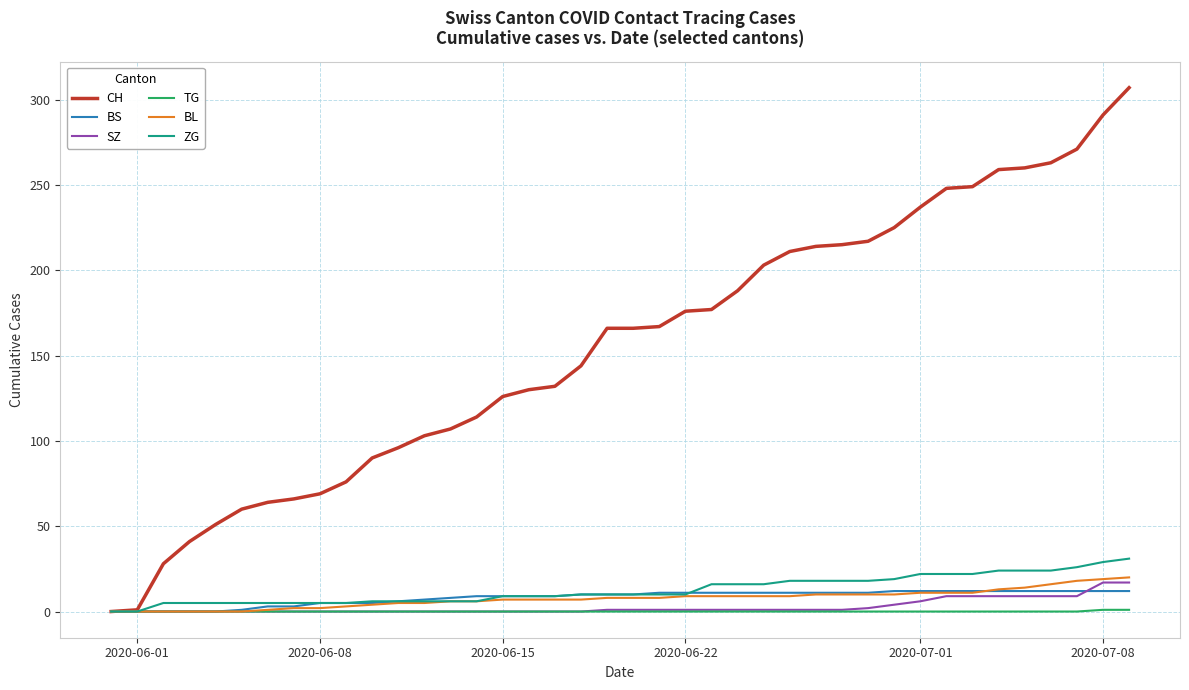

What is the maximum value shown in the chart?

307